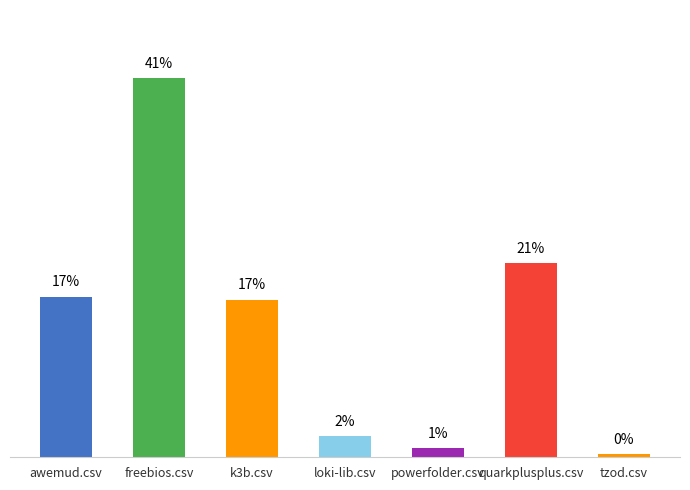

What is the label of the 7th bar from the right?

awemud.csv